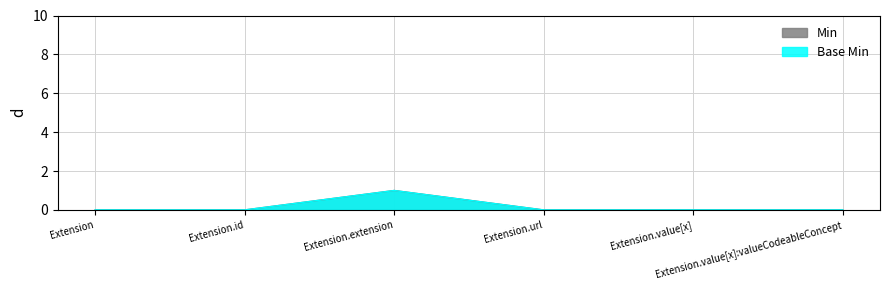

What are all the series names shown in the legend?

Min, Base Min